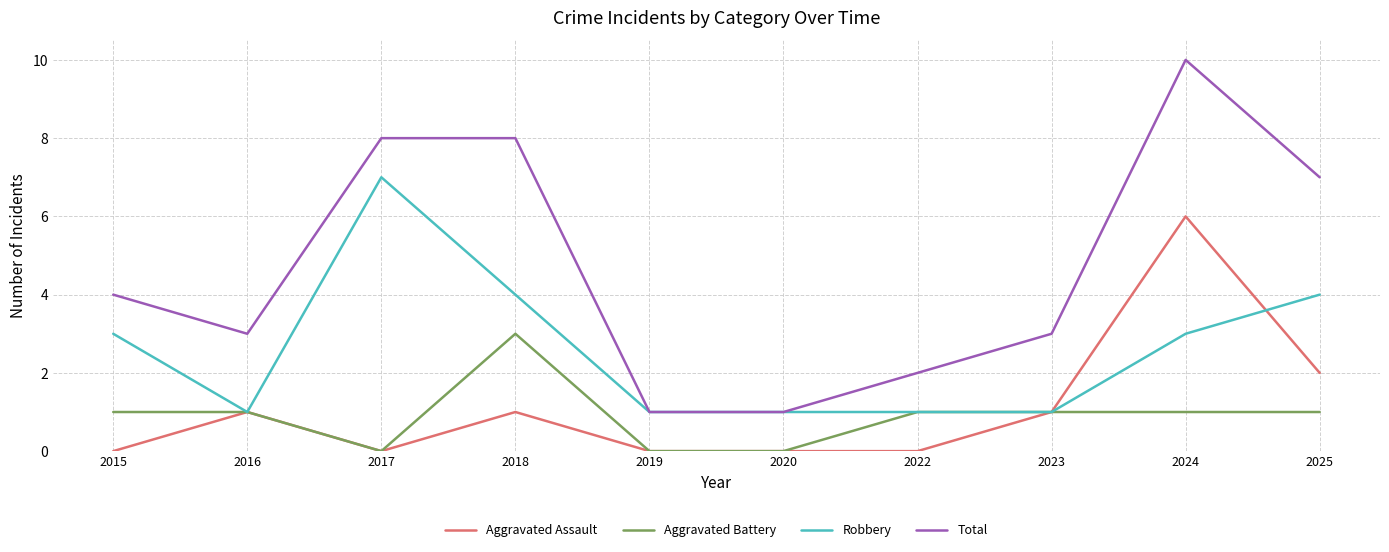

Is it true that Total equals 12 at 2025?

False